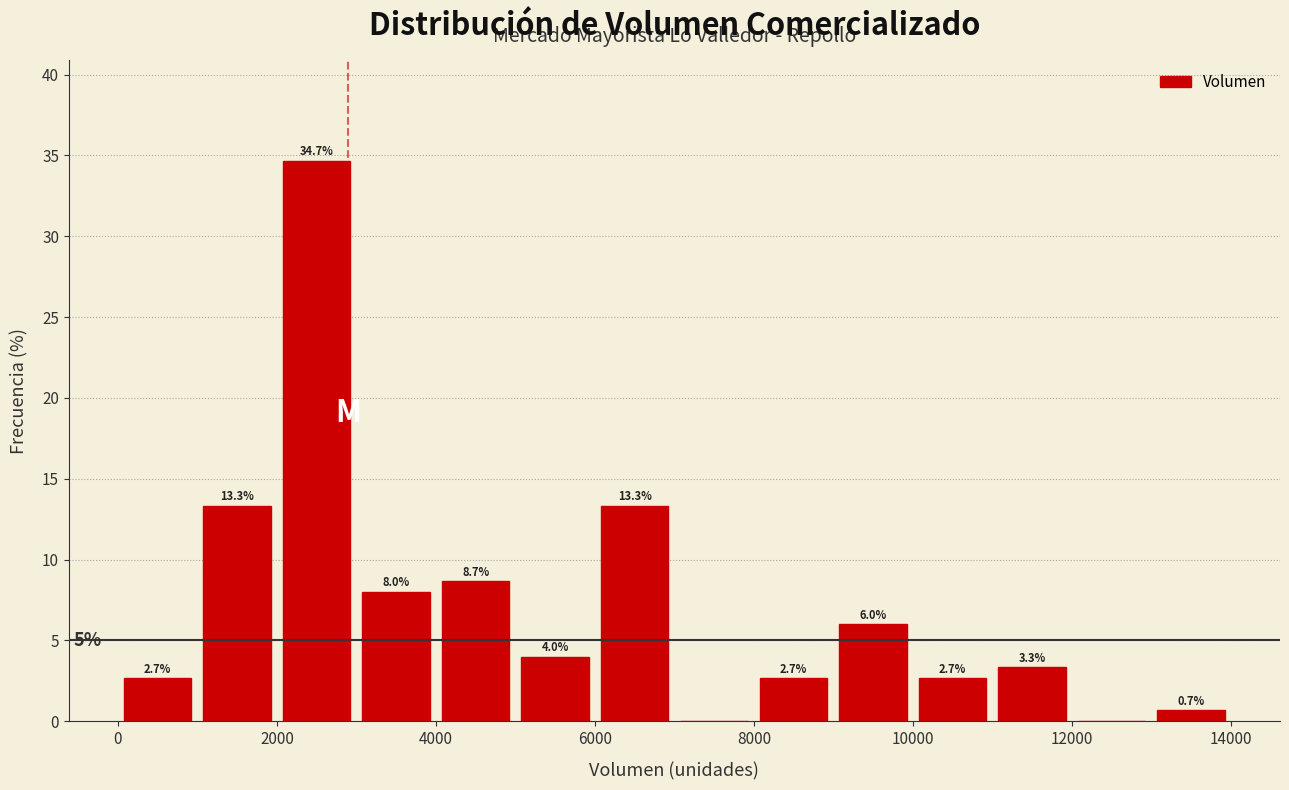

Which range on the x-axis has the tallest bar?

2000 to 3000